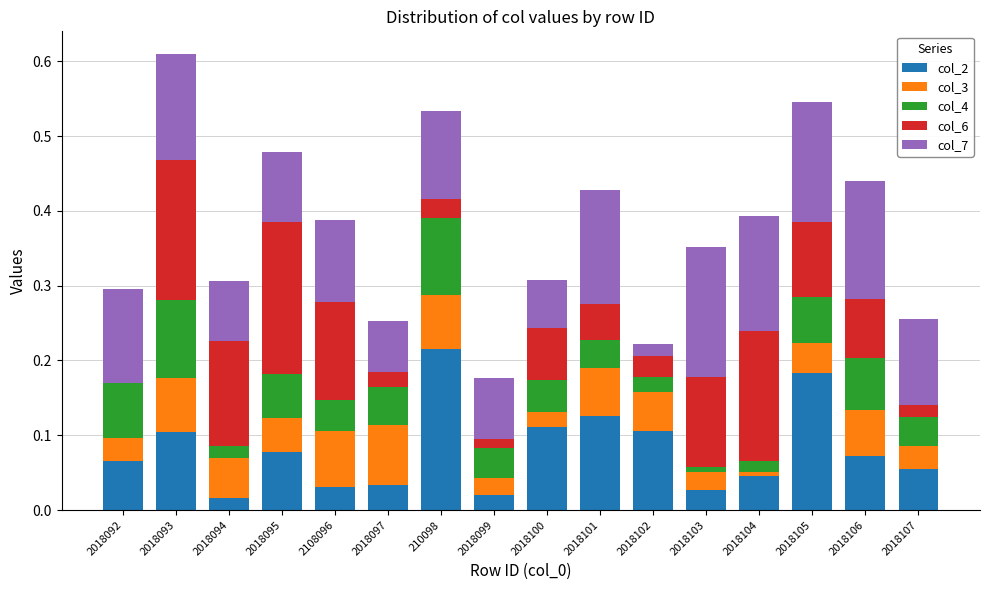

At which label does col_2 reach its peak?

210098